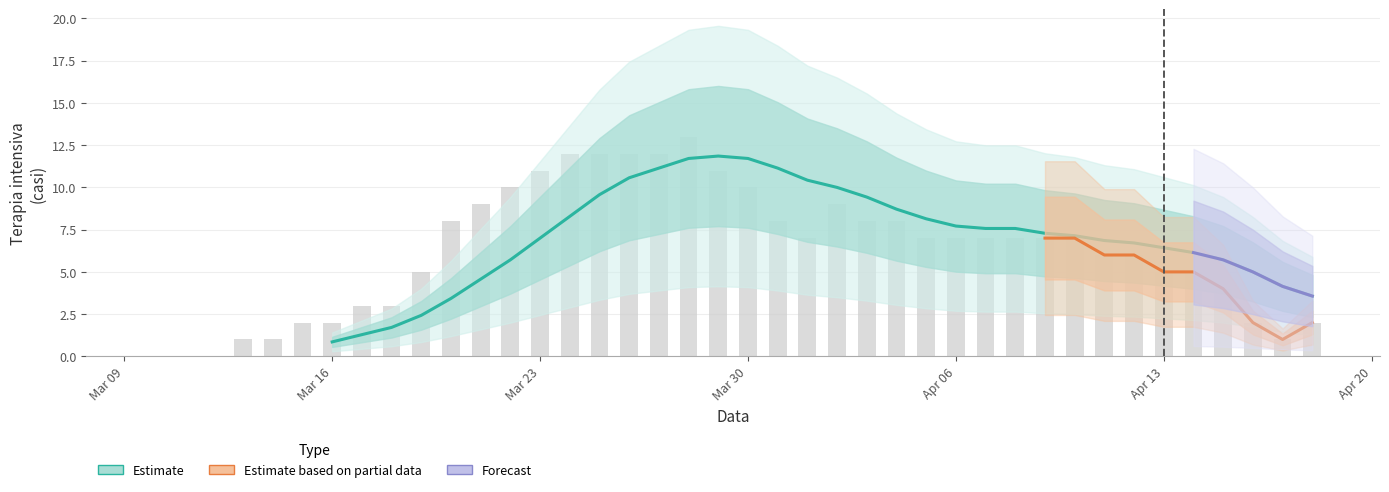

What is the difference between the maximum and minimum values?

13